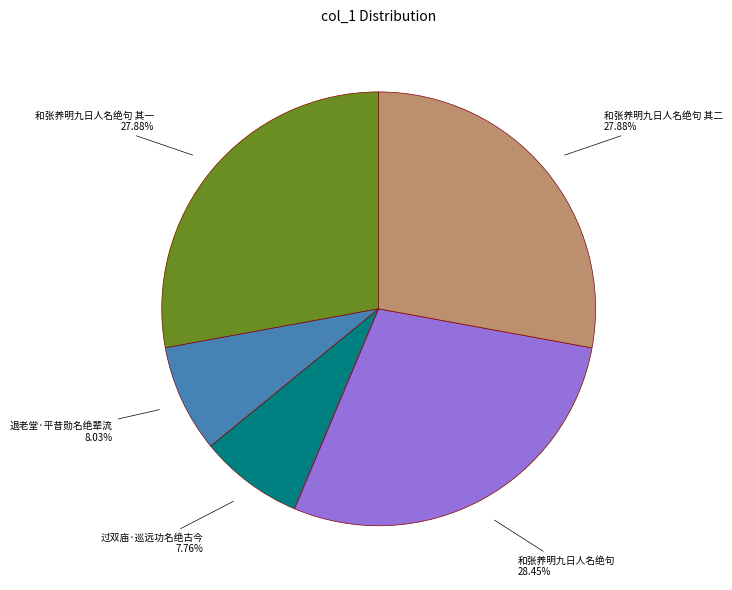

Is there any slice that represents more than half of the pie?

No